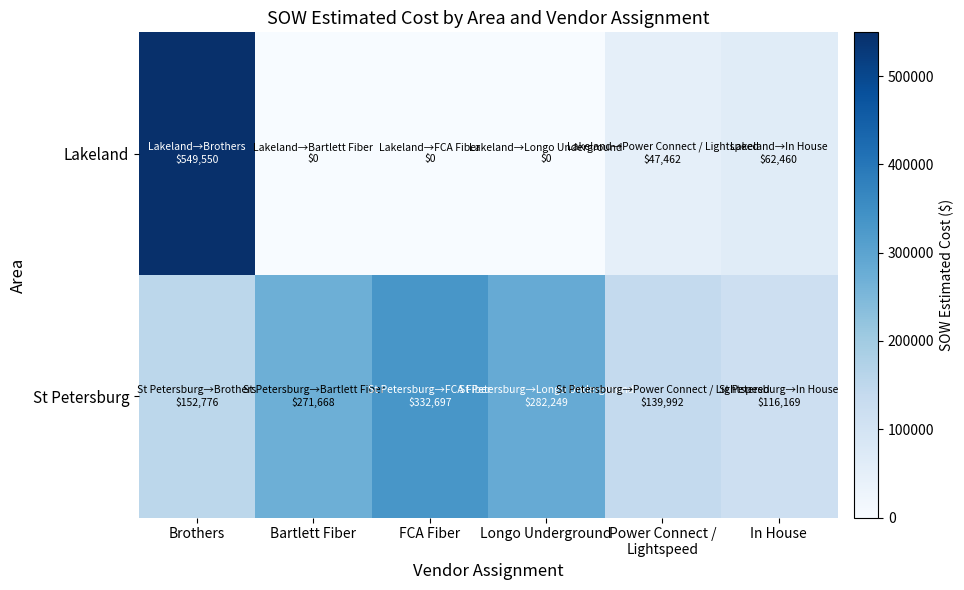

Reading left to right, list all the values displayed in this chart.

Lakeland: Brothers=549550.4	Bartlett Fiber=0.0	FCA Fiber=0.0	Longo Underground=0.0	Power Connect /
Lightspeed=47461.5	In House=62460.4
St Petersburg: Brothers=152776.0	Bartlett Fiber=271667.5	FCA Fiber=332697.2	Longo Underground=282249.0	Power Connect /
Lightspeed=139991.5	In House=116169.0